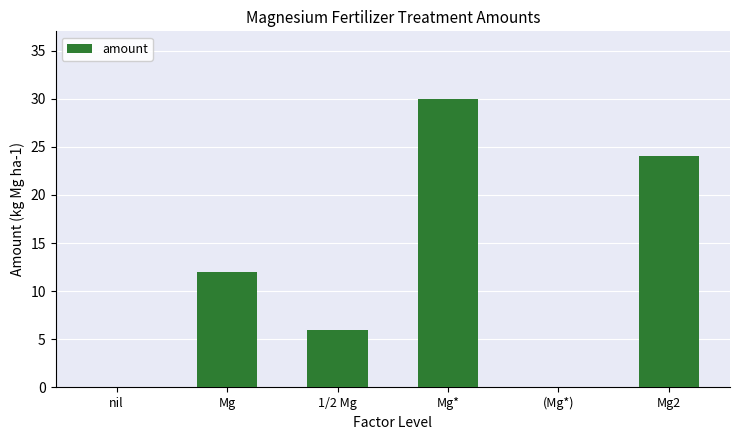

The chart shows a value of 6 at 1/2 Mg. True or false?

True